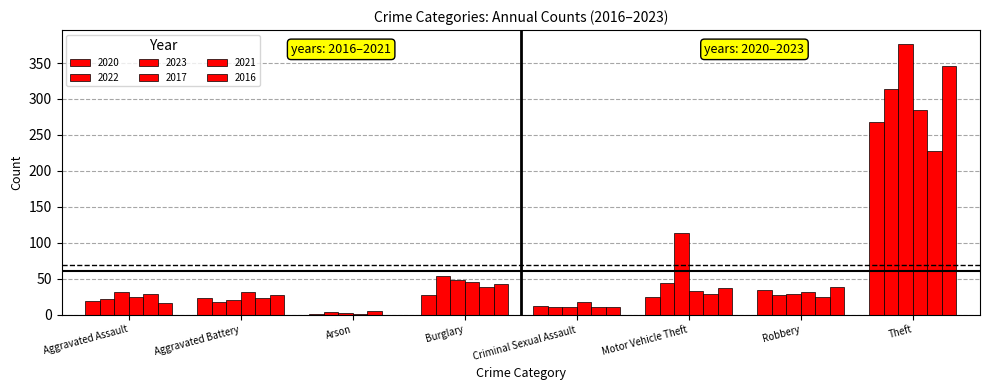

What is the lowest value of the 2020 series?

1